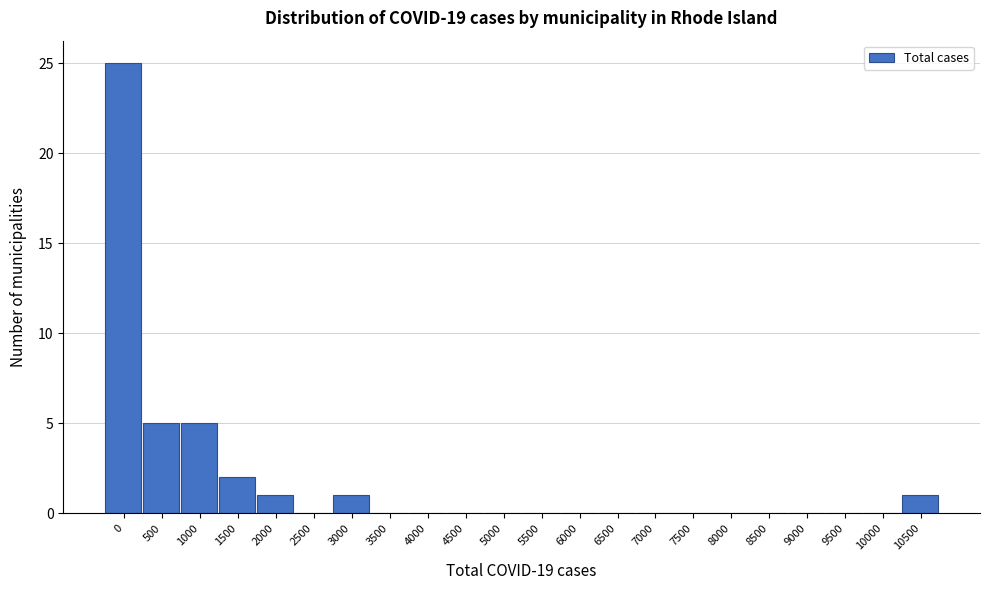

True or false: the data shows 16 at 8500.

False